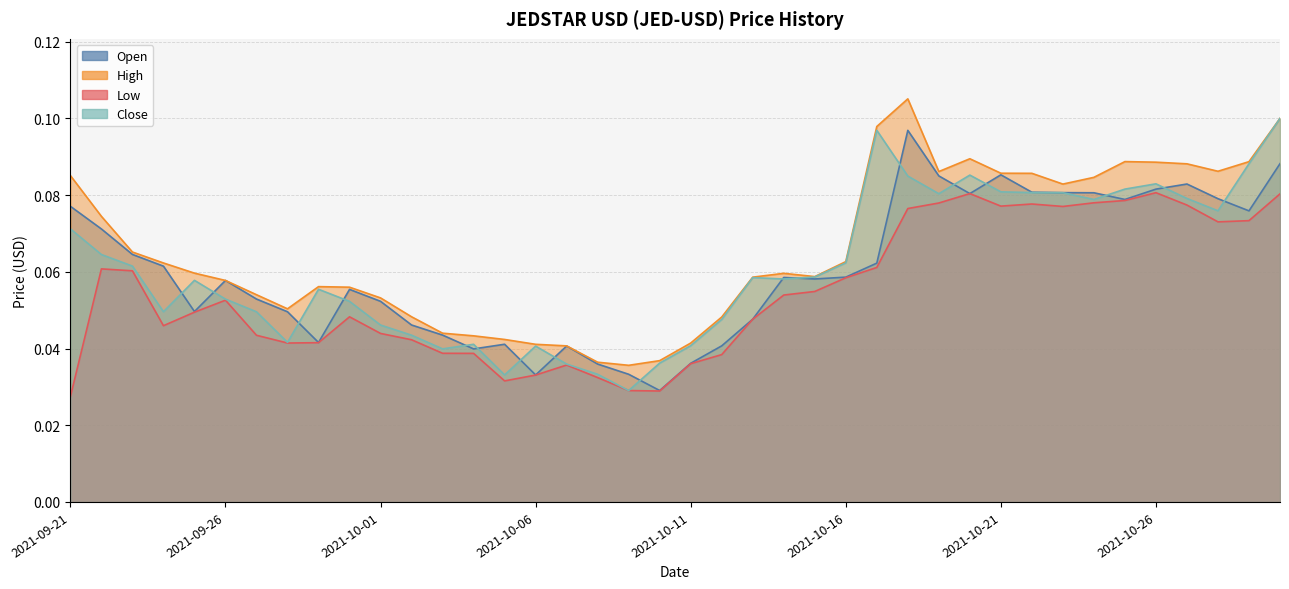

True or false: Open has a value of 0.0 at 2021-10-19.

False